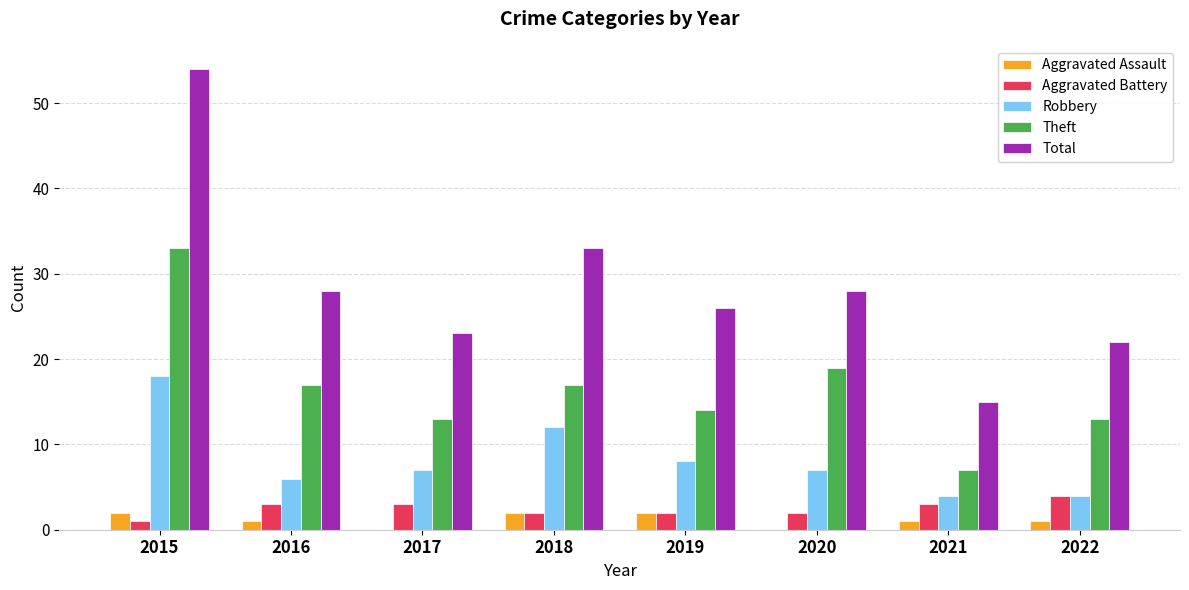

How many series are shown in this chart?

5